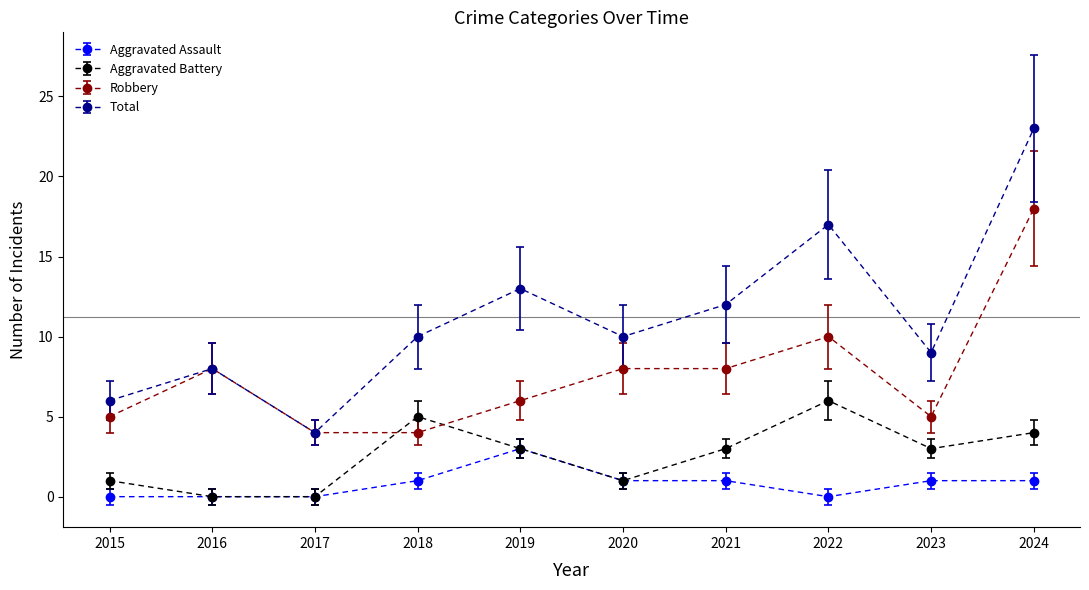

What is the difference between the highest and lowest values at 2019?

10